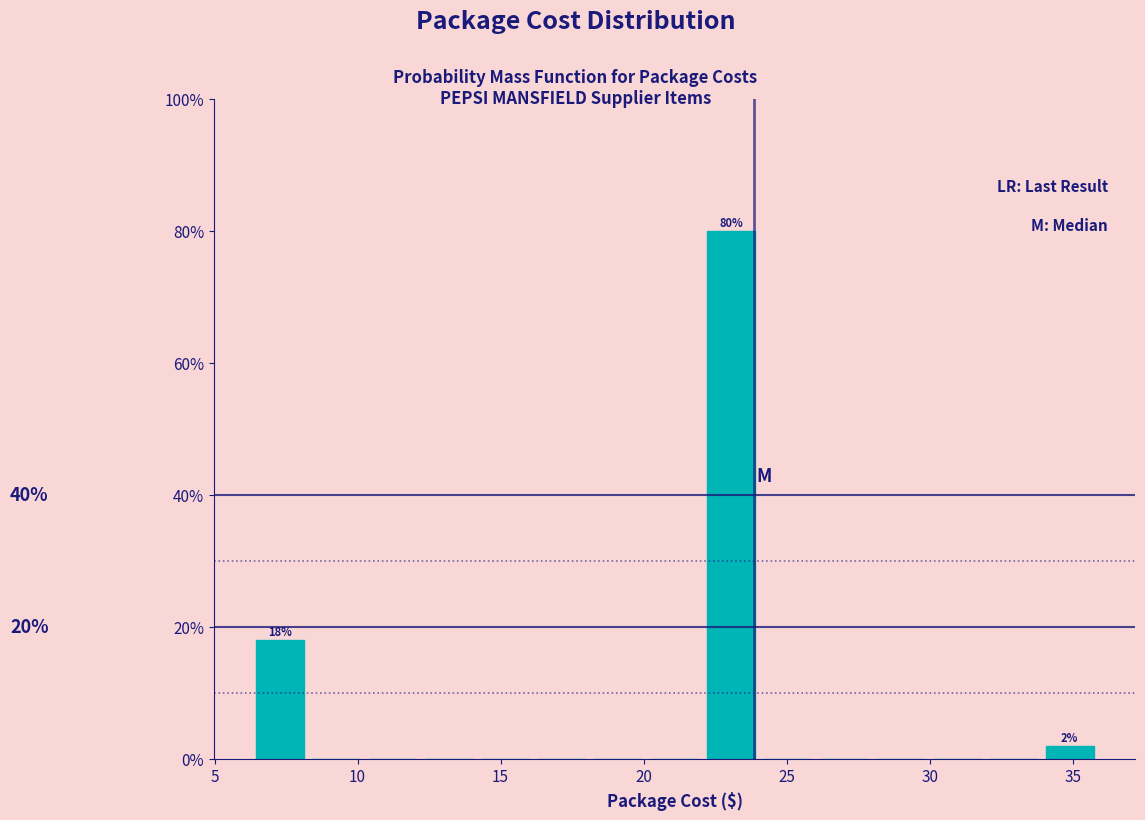

Read against the x-axis, roughly where is the centre of the tallest bar?

23.0